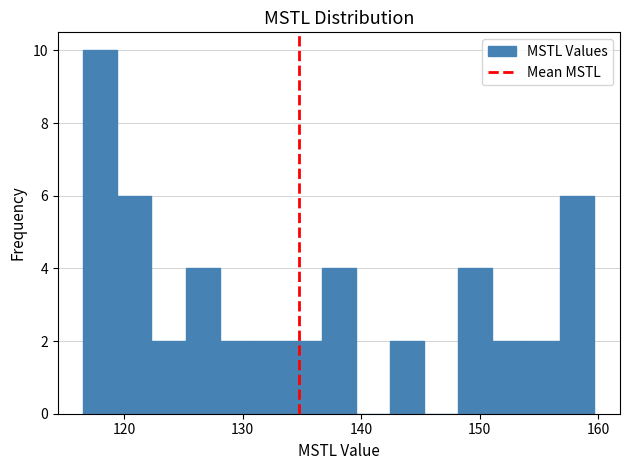

Around what value on the x-axis is the tallest bar? Give the approximate position of its centre, as read against the axis.

118